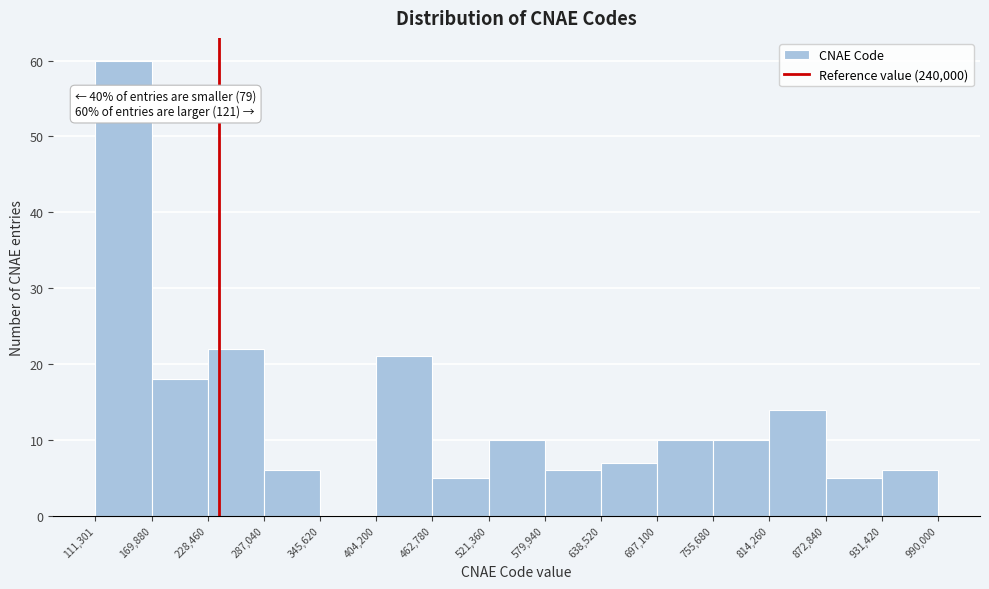

Over which range of the x-axis is the bar tallest?

111,301 to 169,880